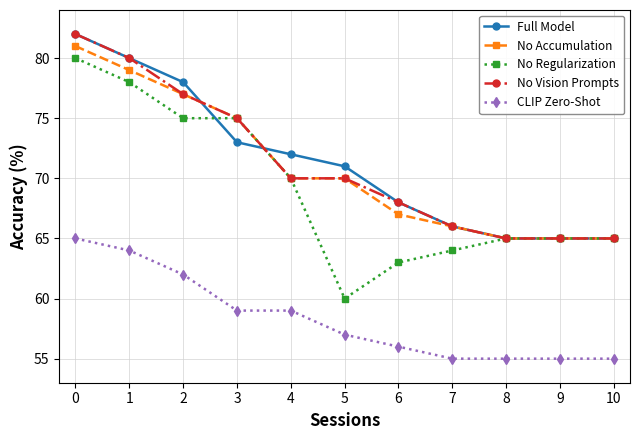

What is the lowest value of the No Regularization series?

60